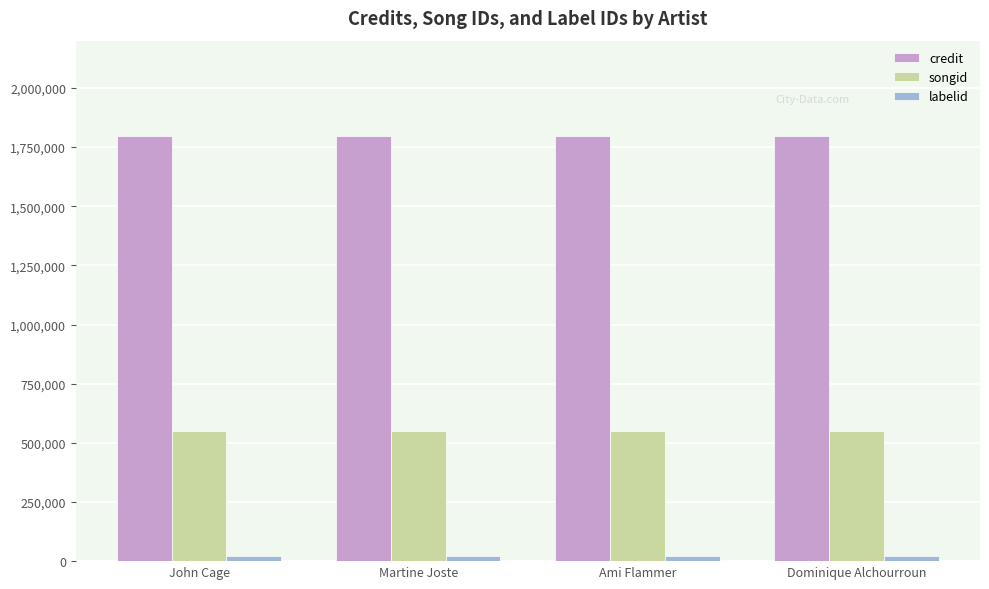

List the series in order of their peak value, lowest first.

labelid, songid, credit